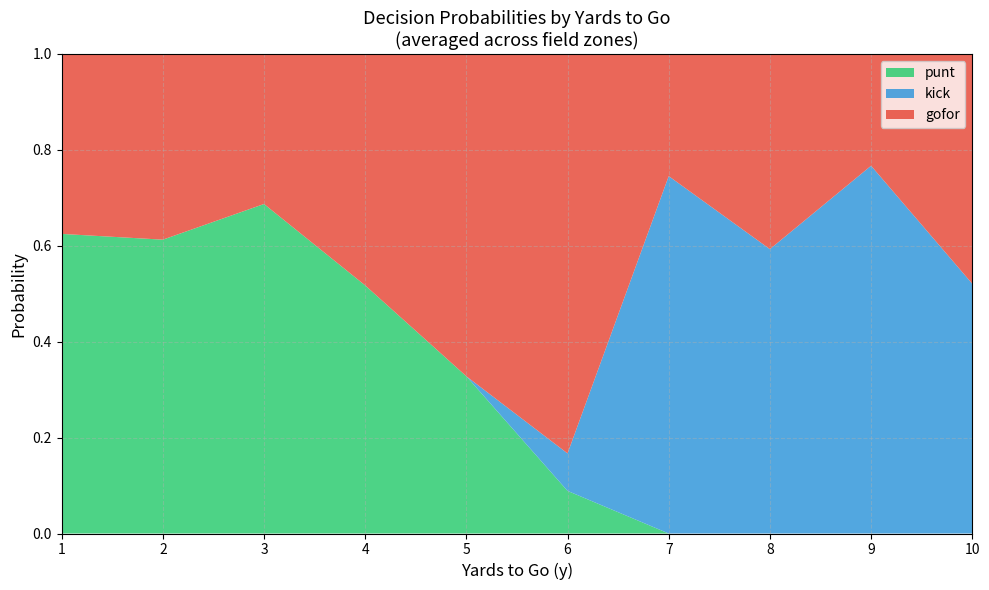

Which category has the highest value in the punt series?

3